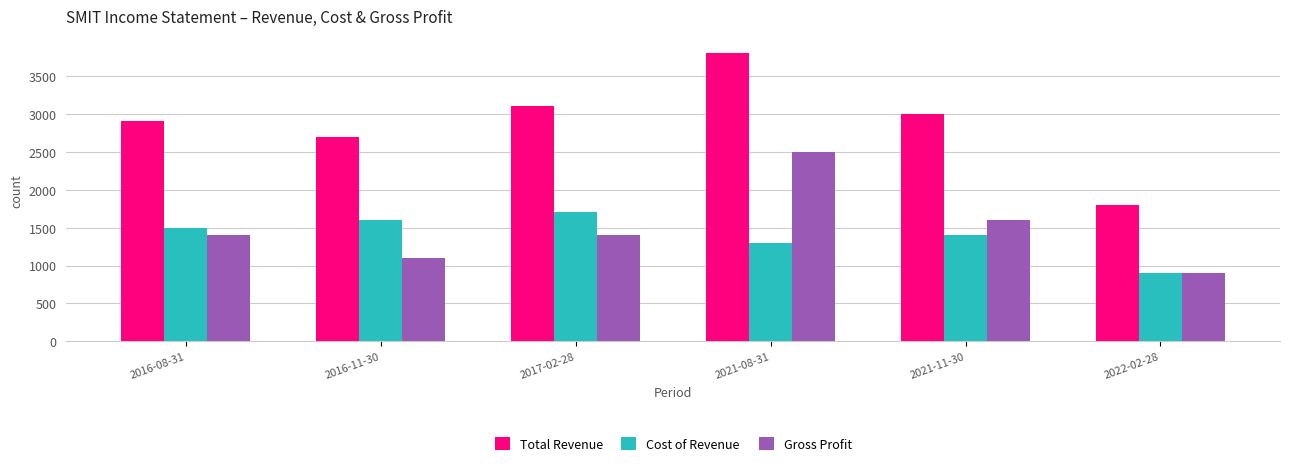

What is the sum of the Cost of Revenue values at 2022-02-28 and 2016-08-31?

2400